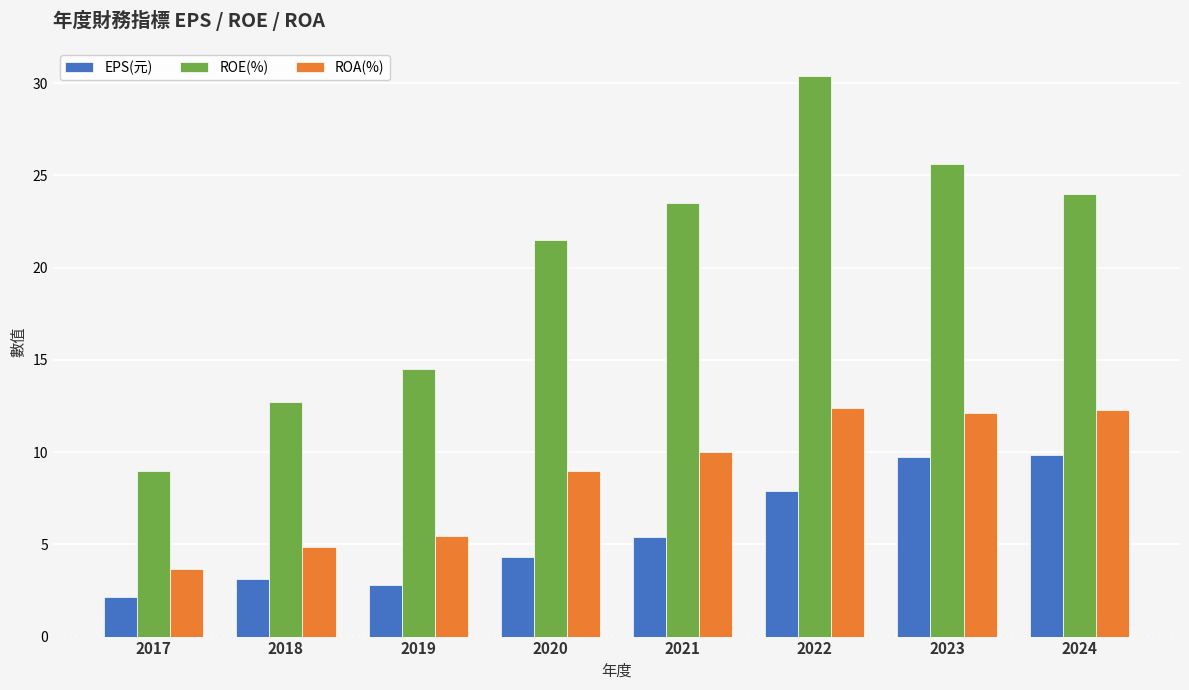

Is it true that ROA(%) equals 4.3 at 2023?

False